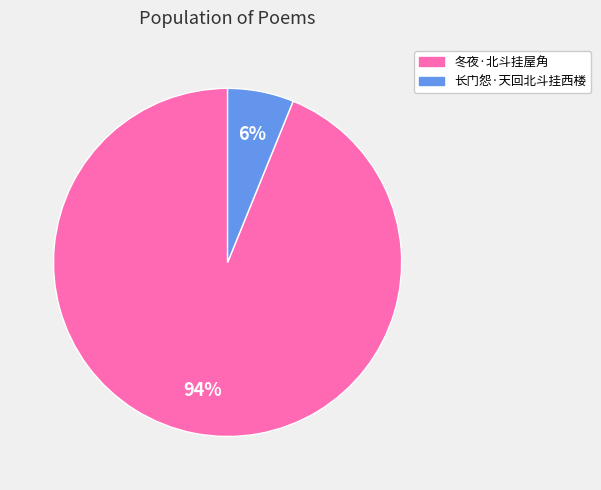

What is the smallest slice in the pie chart?

长门怨·天回北斗挂西楼